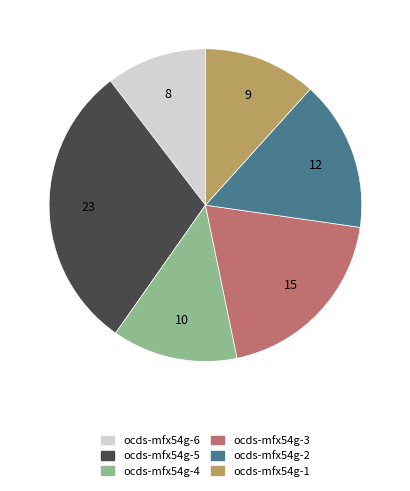

What is the largest slice in the pie chart?

ocds-mfx54g-5